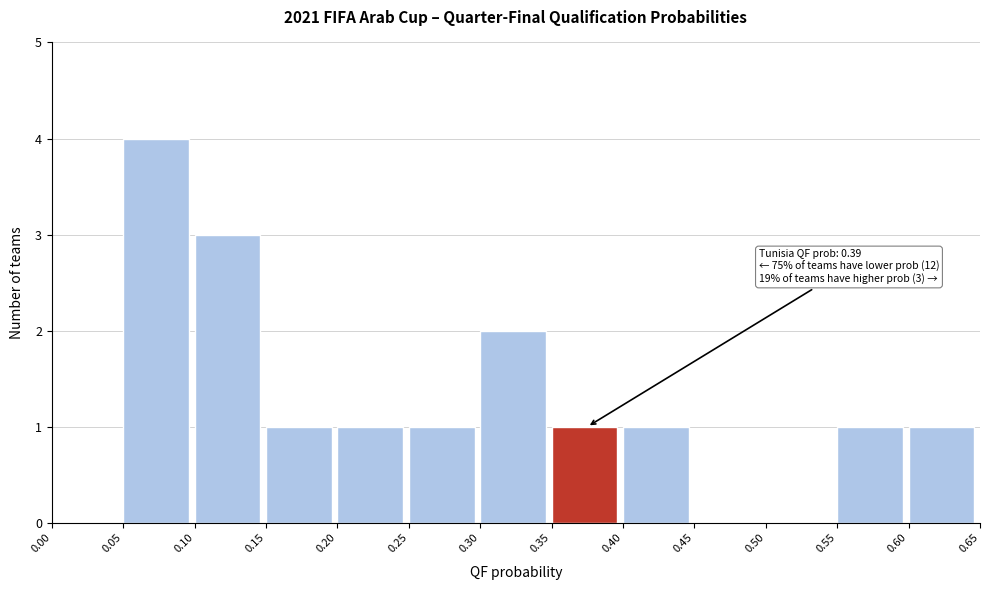

Which range on the x-axis has the tallest bar?

0.05 to 0.10